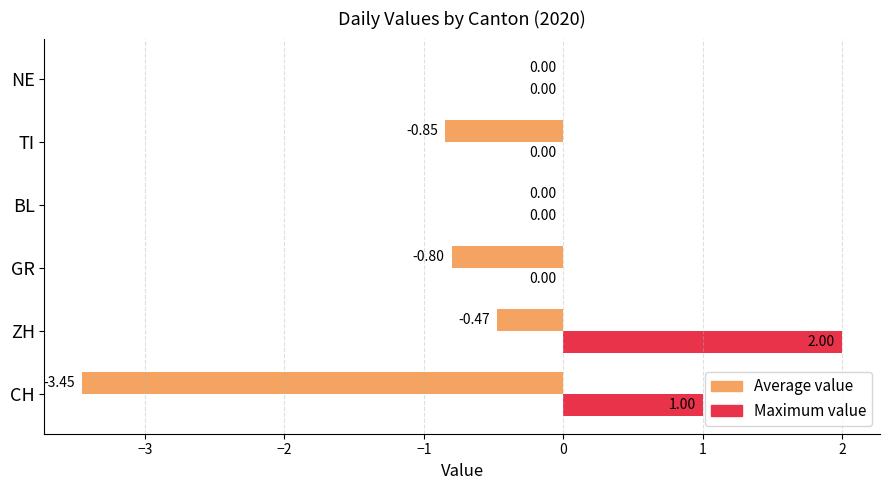

Which series has the largest total across all categories?

Maximum value